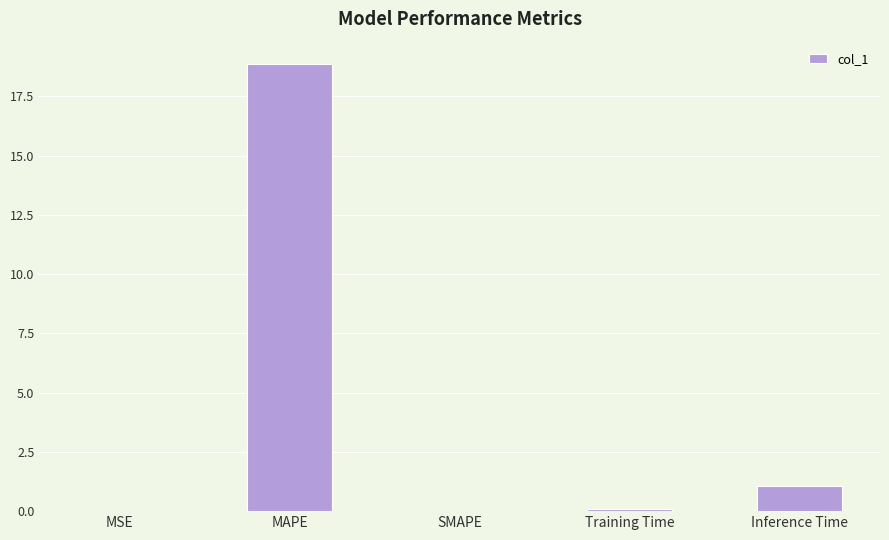

At which category does the chart reach its peak across all series?

MAPE